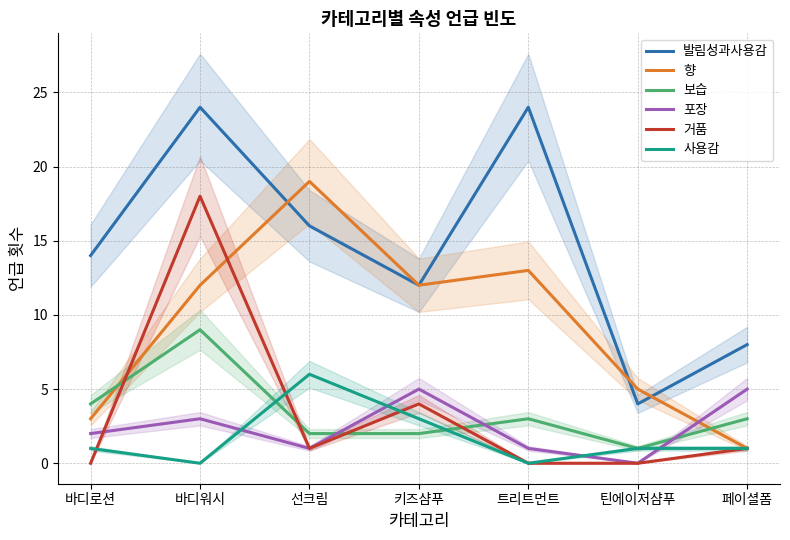

The value of 사용감 at 바디로션 is 1. True or false?

True